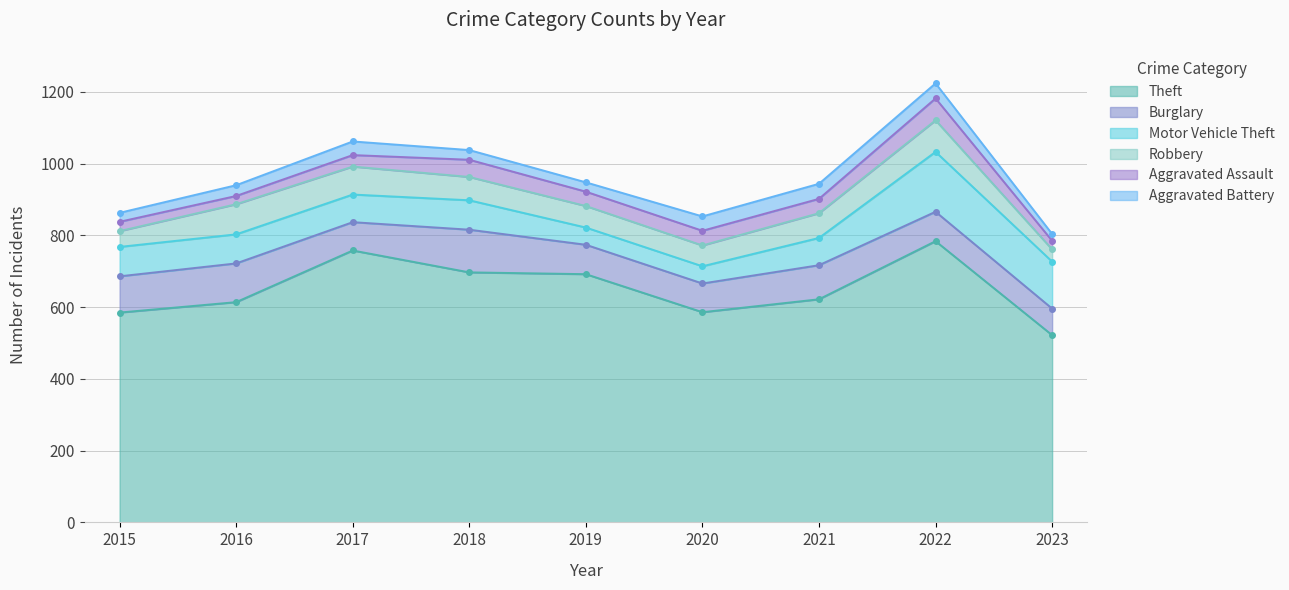

How many data points in Aggravated Assault are above 40?

3